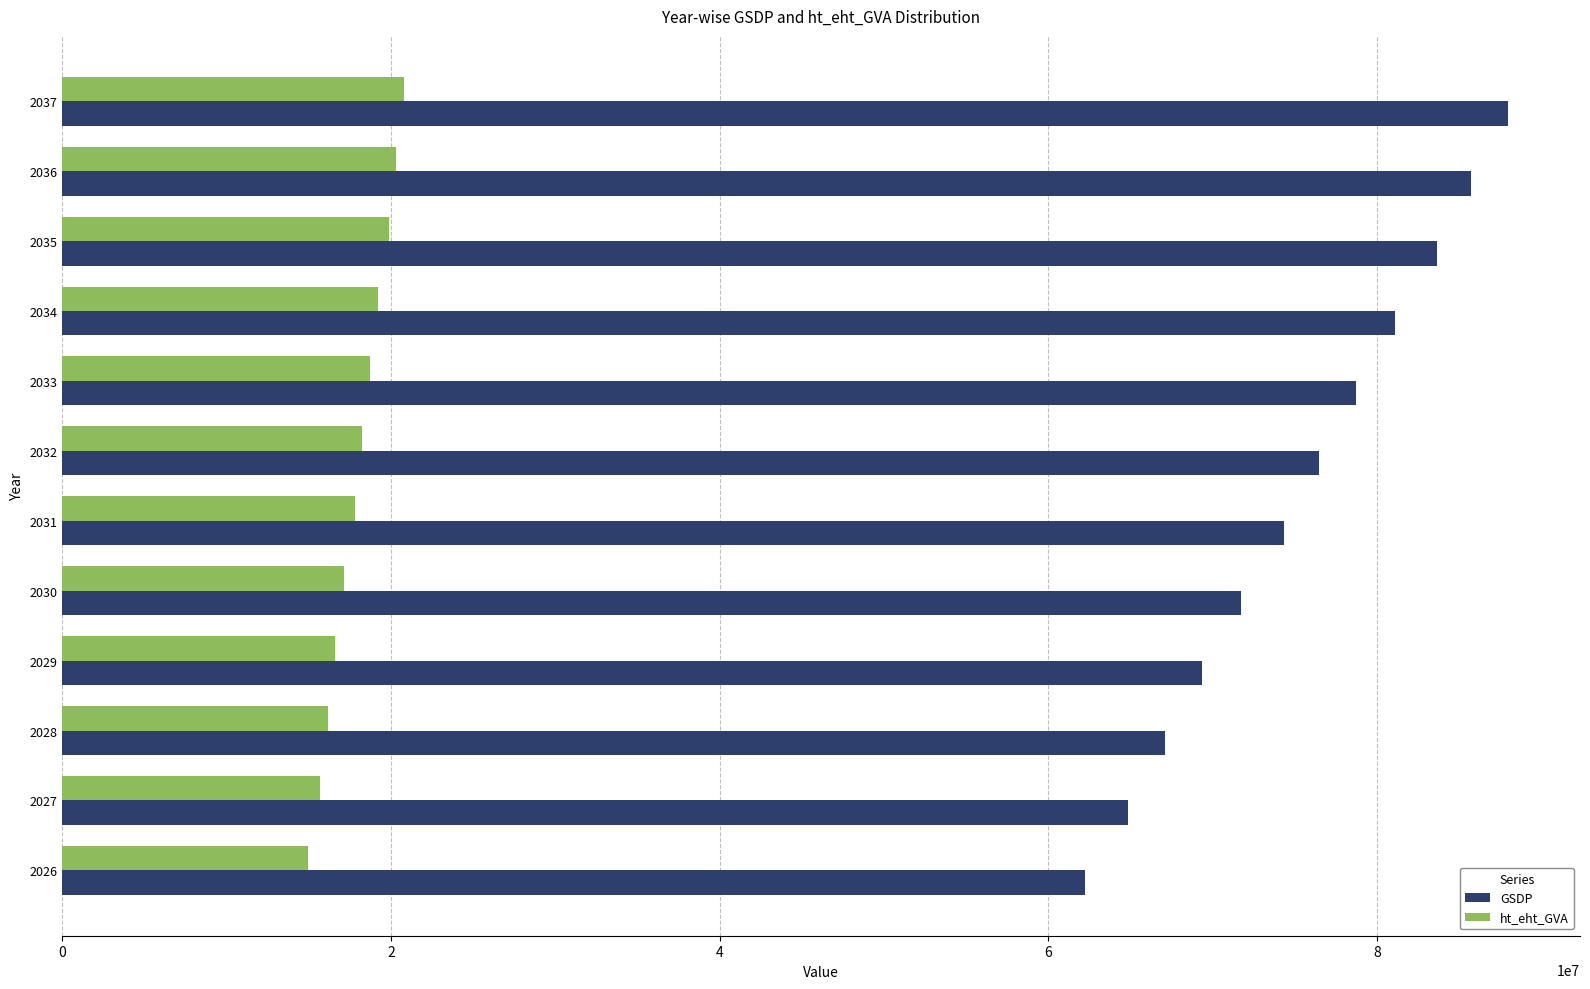

What is the difference between the highest and lowest values at 2035?

63744930.2